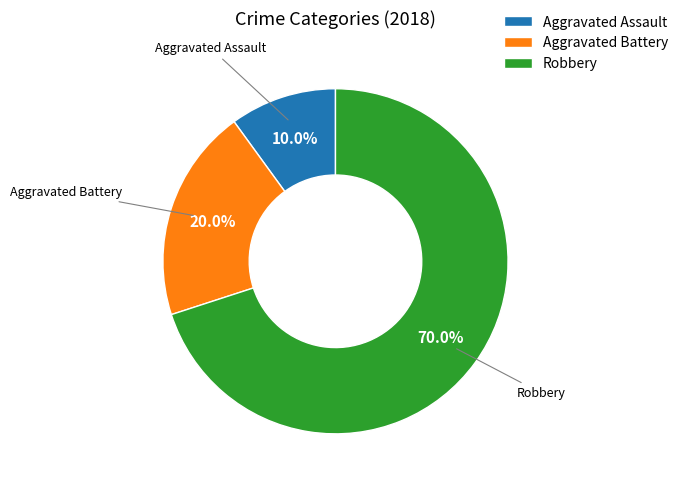

Count the number of slices in the pie.

3